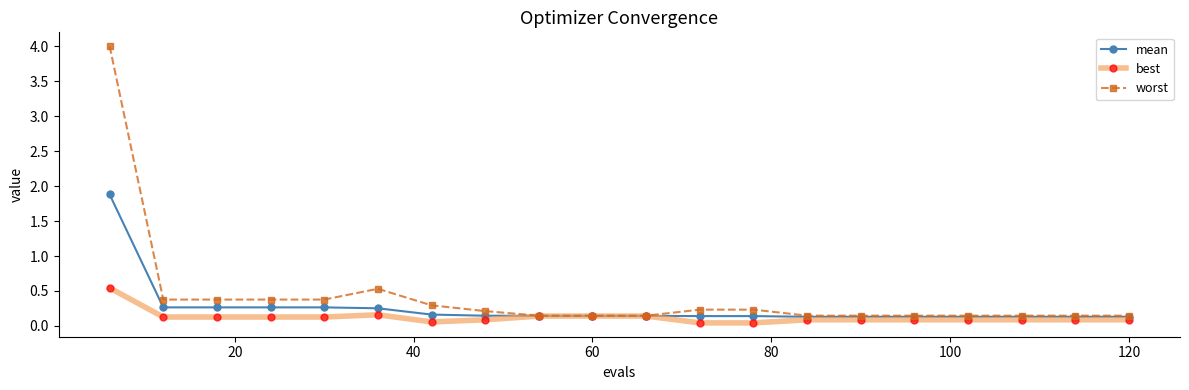

What is the value of the mean point at the 1st from the left?

1.9